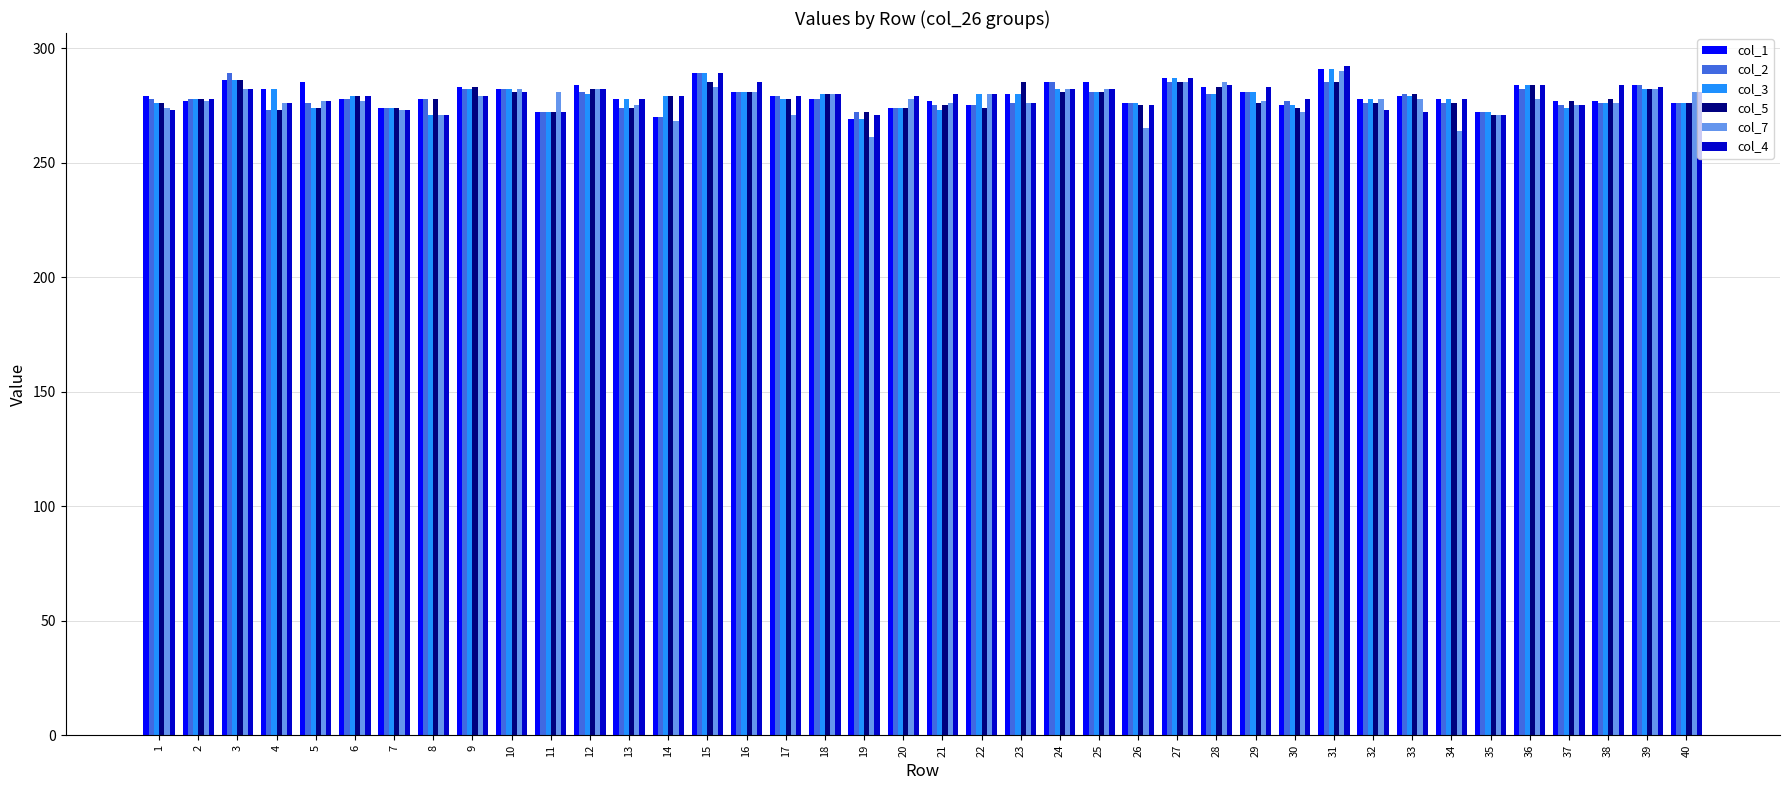

Are the bars grouped side by side (vs. stacked)?

Yes